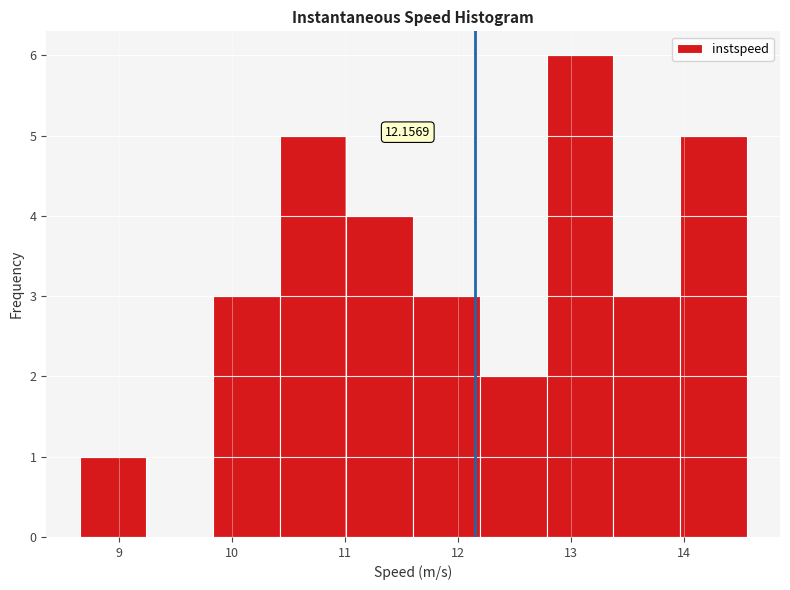

Which range on the x-axis has the tallest bar?

12.8 to 13.4